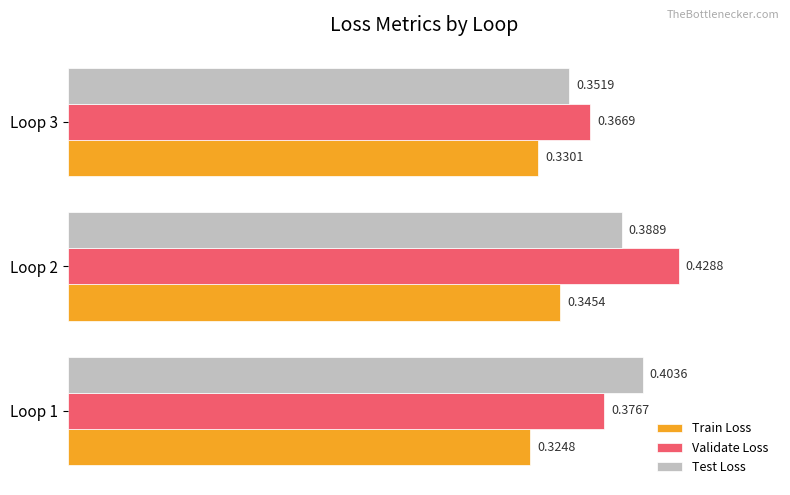

Which series has the widest spread of values?

Validate Loss